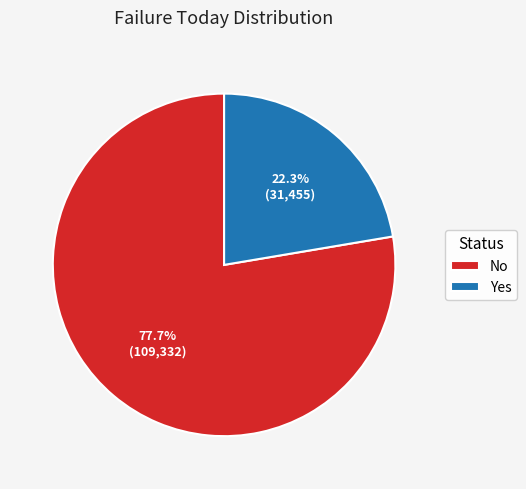

Rank the categories by value from lowest to highest.

Yes, No